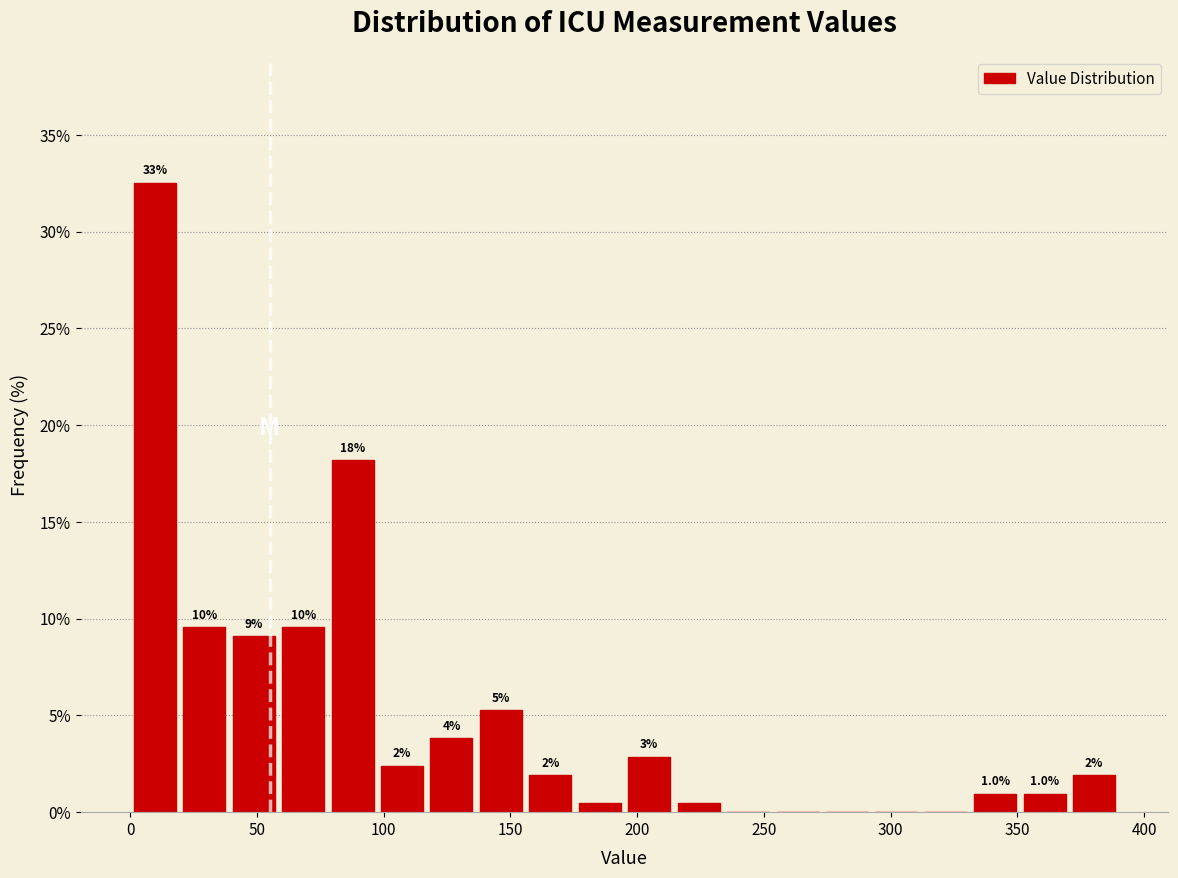

Read against the x-axis, roughly where is the centre of the tallest bar?

10